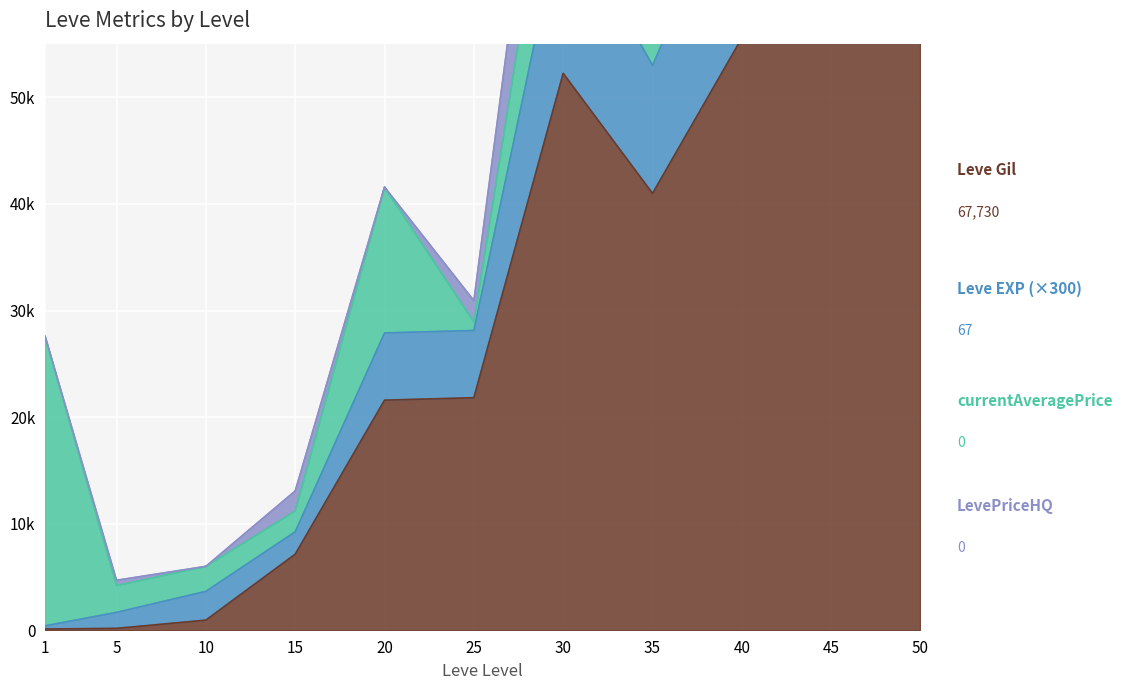

What is the difference between the maximum and minimum values in the Leve Gil series?

67570